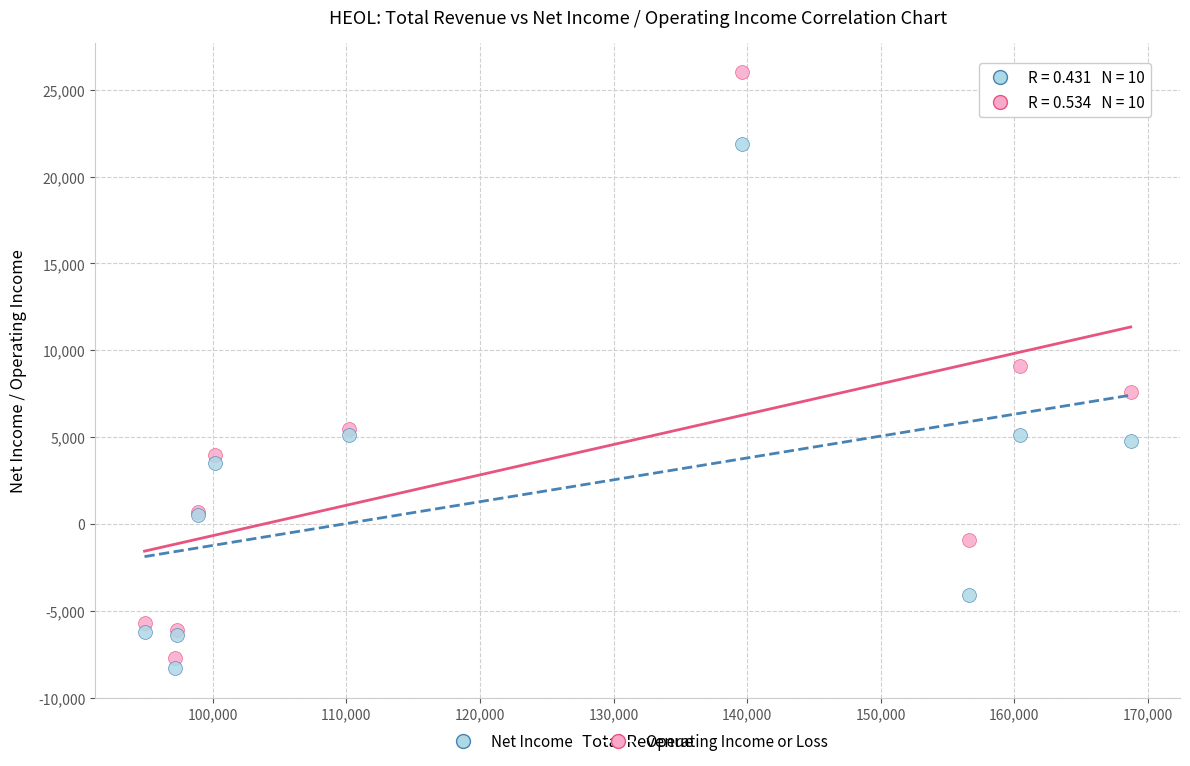

Which series reaches the maximum Y coordinate?

Operating Income or Loss